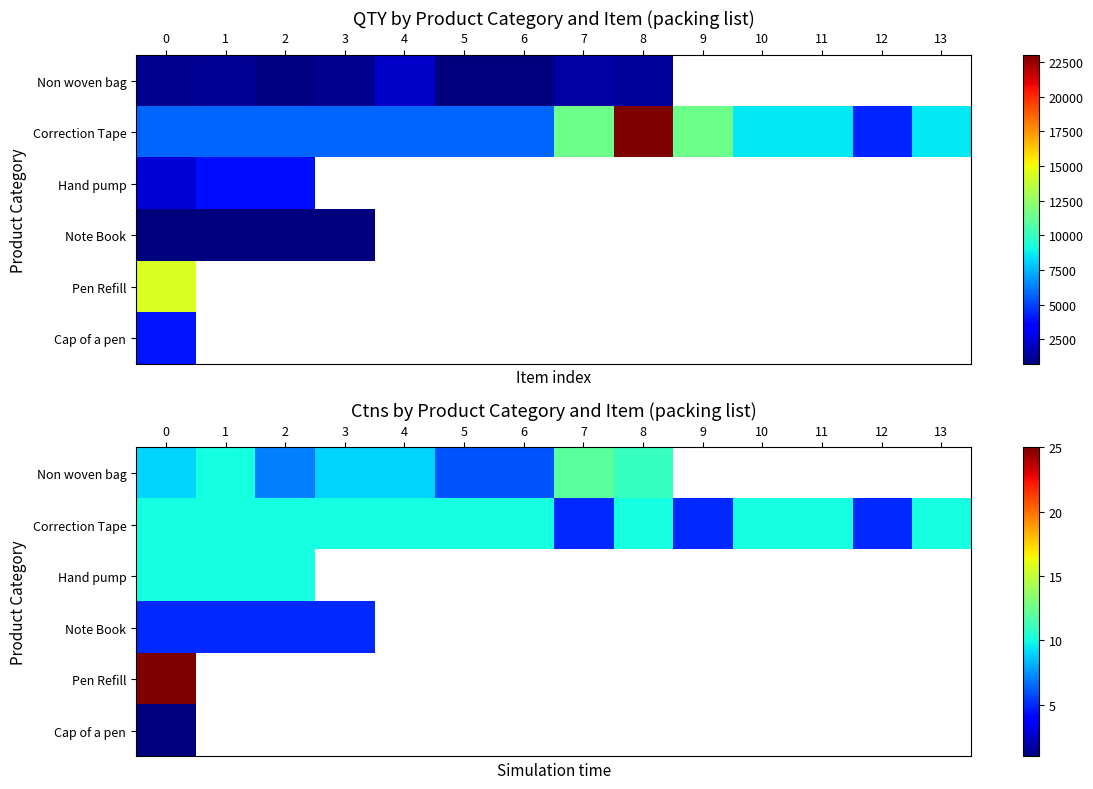

How many data points in Correction Tape are less than 10?

3